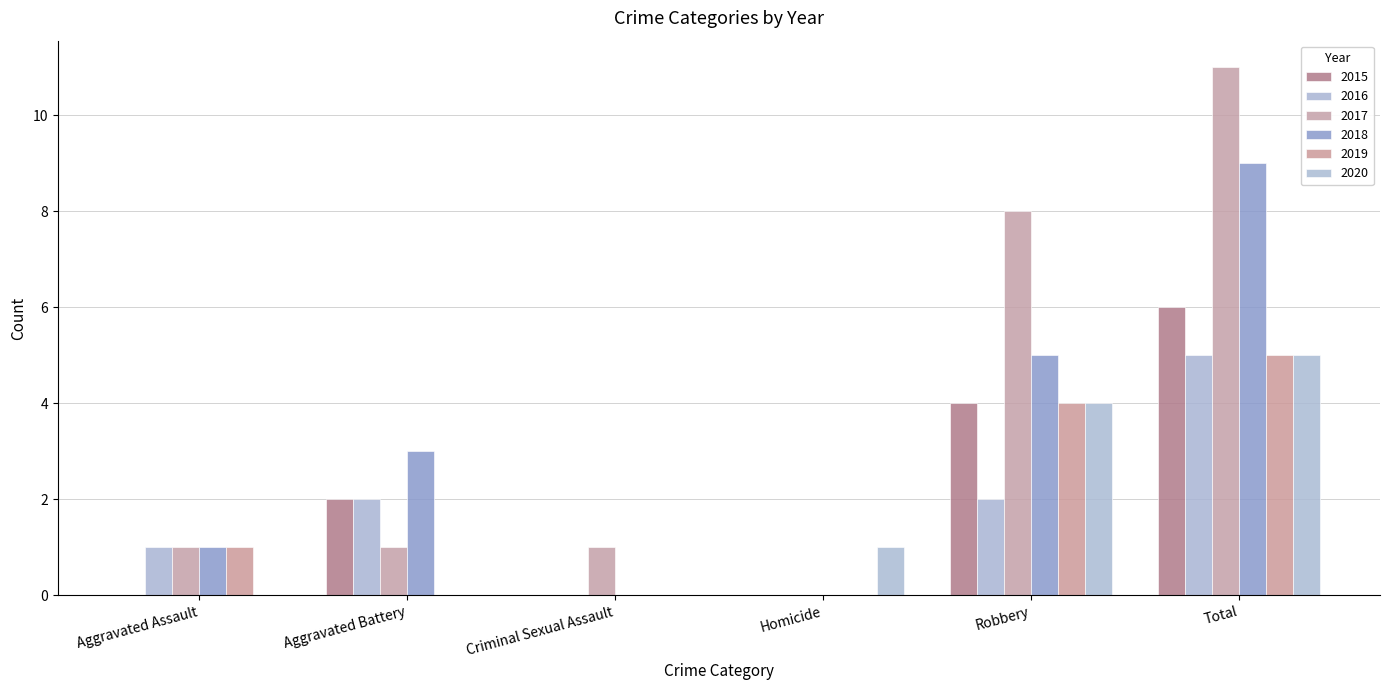

True or false: 2015 has a value of 0 at Aggravated Assault.

True